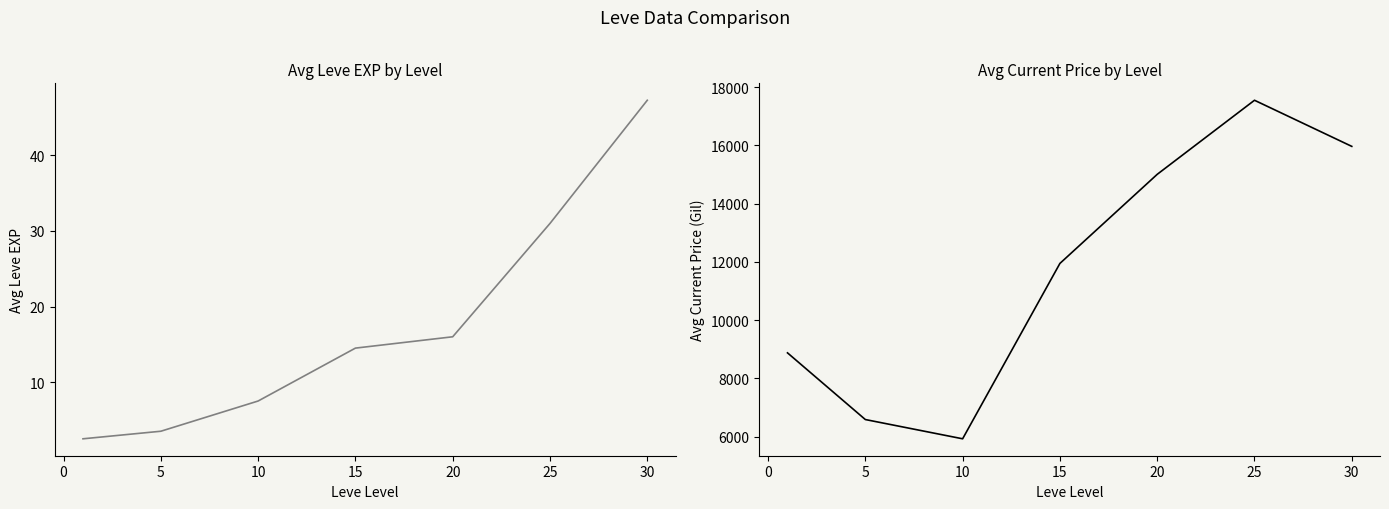

List the series in order of their overall mean, highest first.

Avg Current Price, Avg Leve EXP